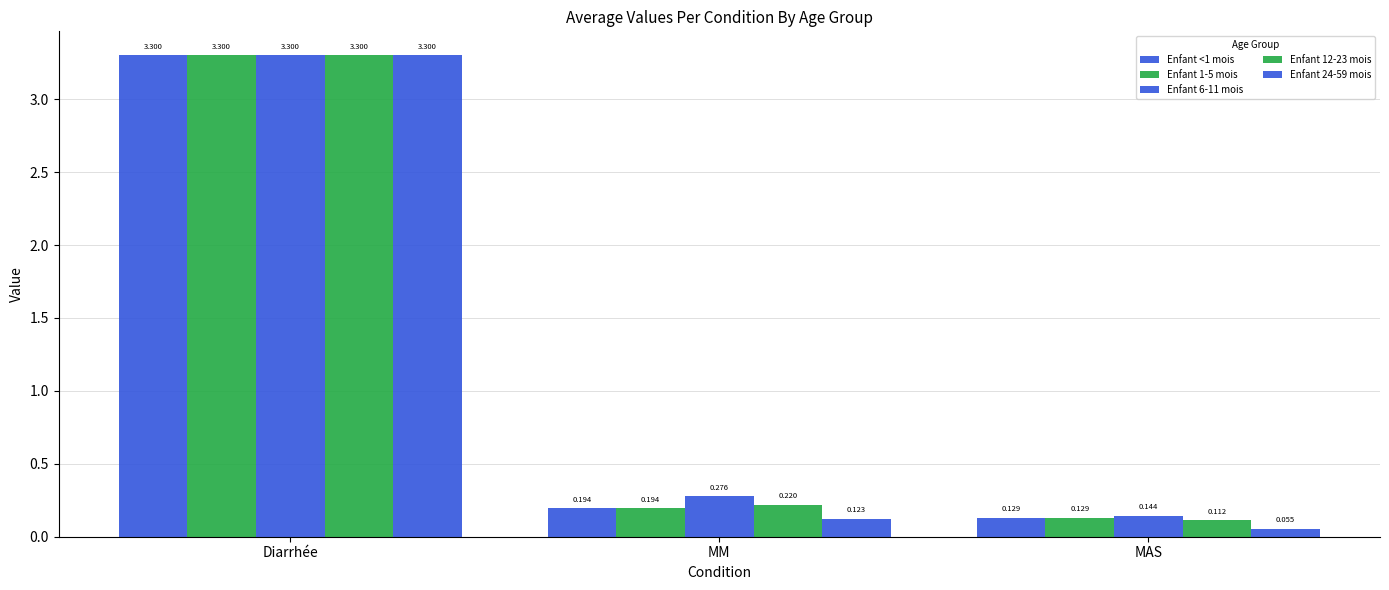

What is the label of the 3rd bar from the left?

MAS